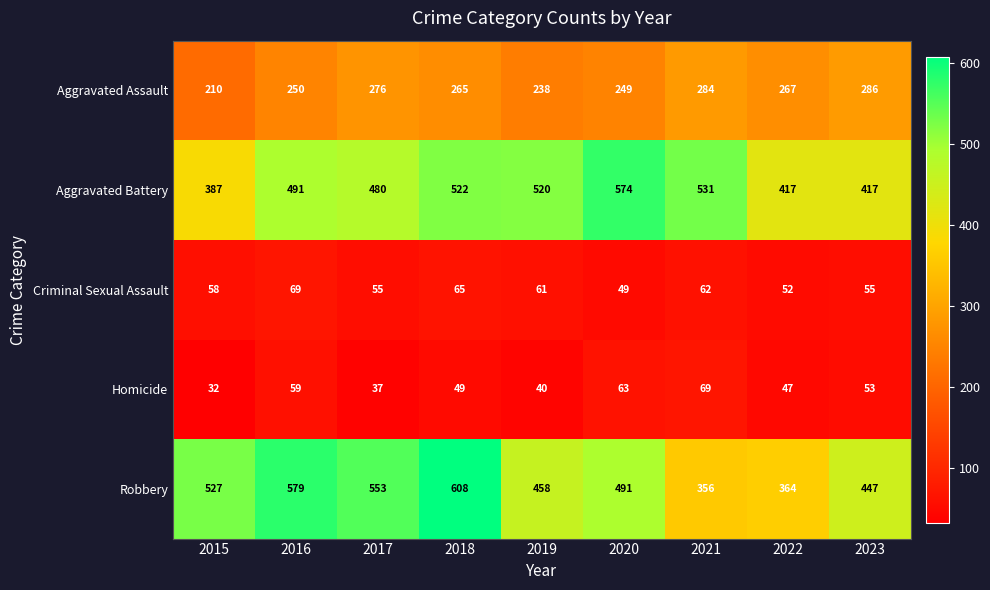

How many series are shown in this chart?

5